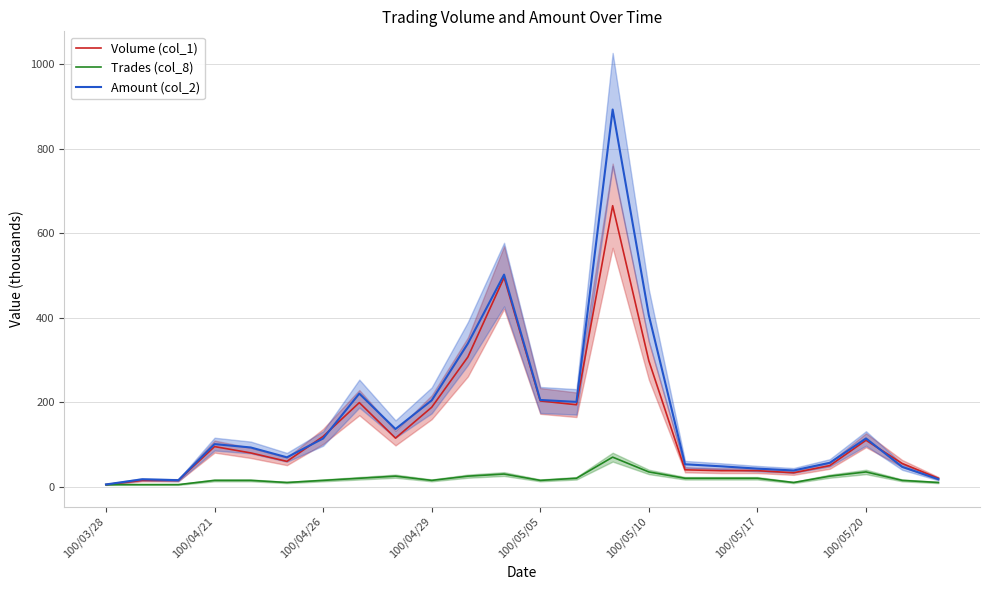

Reading left to right, transcribe all the data shown in this chart.

Volume (col_1): 5.0	15.0	15.0	95.0	80.0	60.0	119.0	199.0	115.0	188.0	307.0	495.0	203.0	194.0	665.0	298.0	40.0	38.0	38.0	33.0	50.0	110.0	55.0	20.0
Trades (col_8): 5.0	5.0	5.0	15.0	15.0	10.0	15.0	20.0	25.0	15.0	25.0	30.0	15.0	20.0	70.0	35.0	20.0	20.0	20.0	10.0	25.0	35.0	15.0	10.0
Amount (col_2): 5.4	17.6	15.4	100.8	92.9	69.6	114.2	220.4	136.5	204.3	338.9	501.9	205.3	200.8	892.6	405.5	53.1	48.3	42.8	38.4	56.6	114.2	47.0	17.8